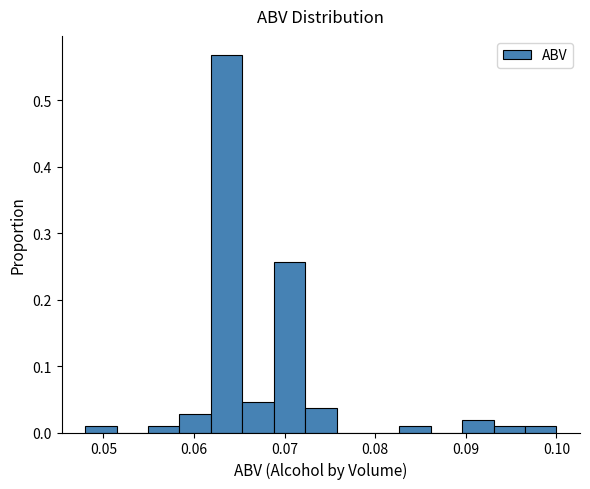

Read against the x-axis, roughly where is the centre of the tallest bar?

0.064